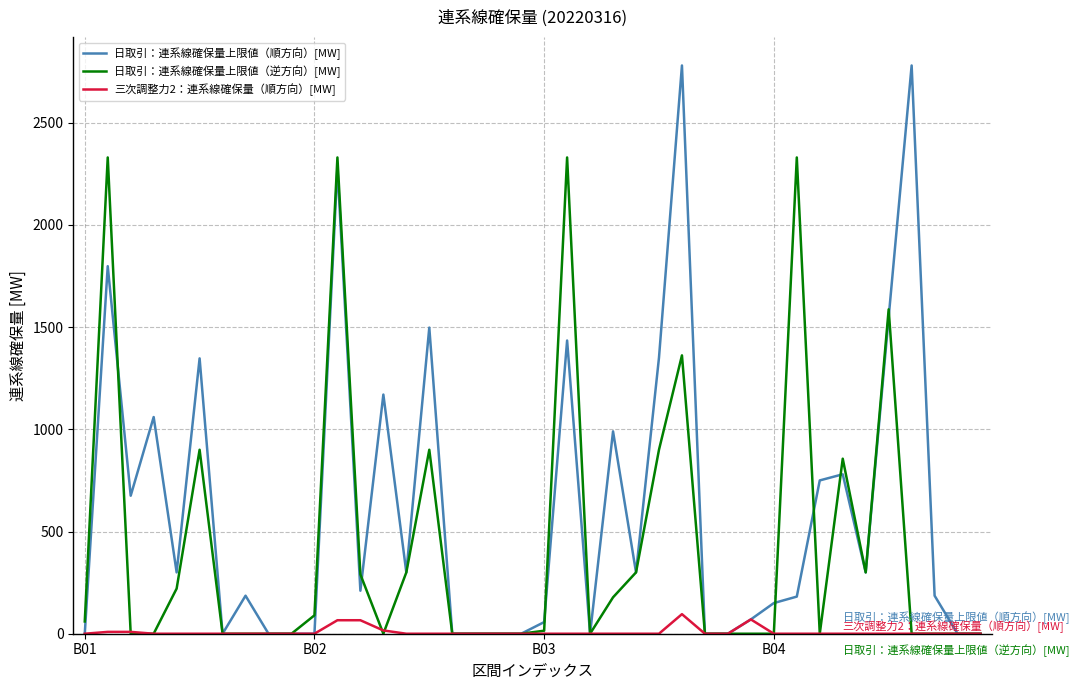

How many lines are shown in the chart?

3